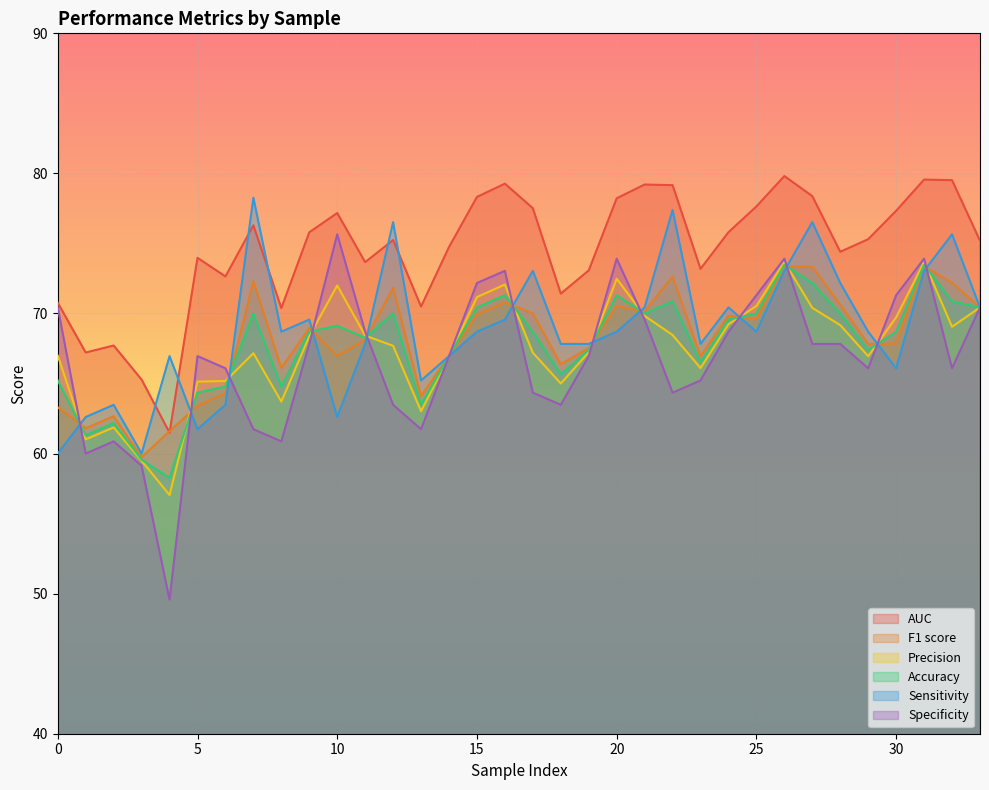

Count the number of categories in the chart.

34